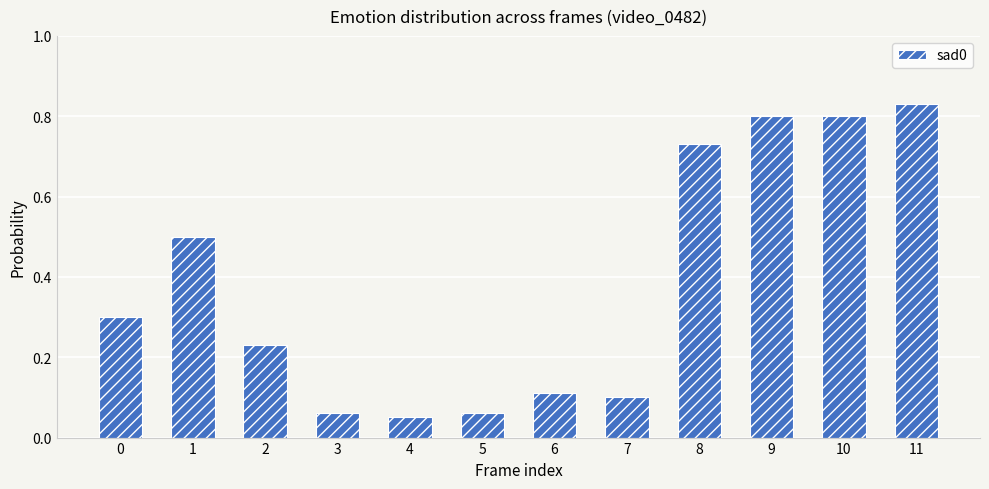

Which category has the highest value across all series?

11